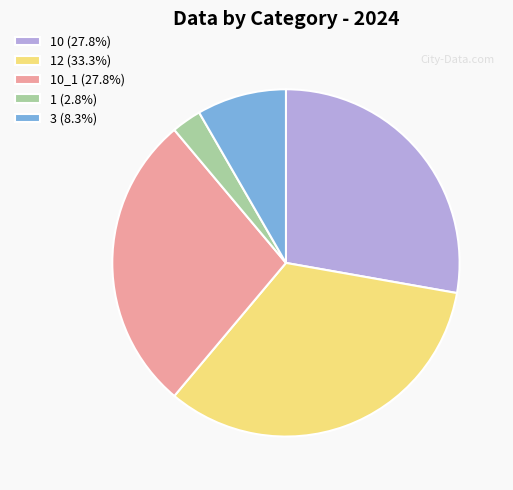

Is there a majority slice in this chart?

No